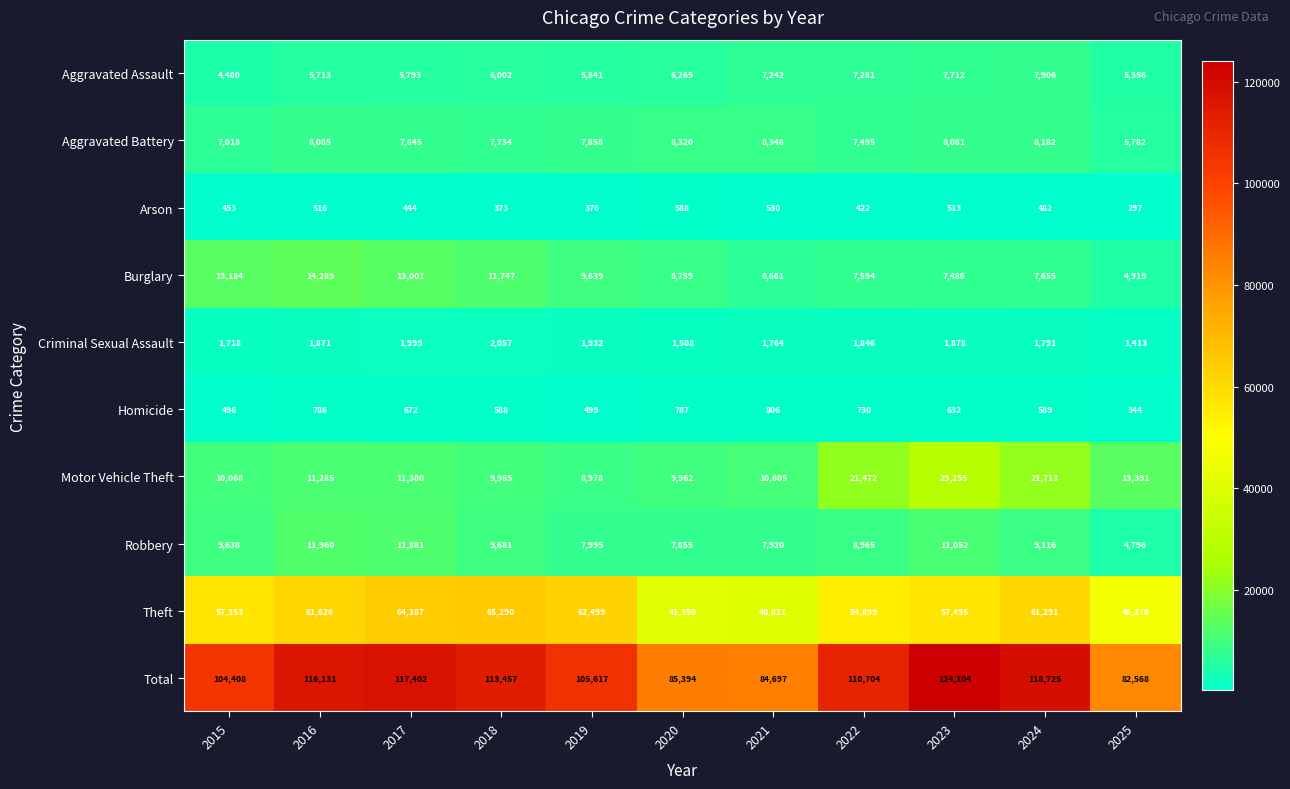

At which category is the sum across all series the highest?

2023